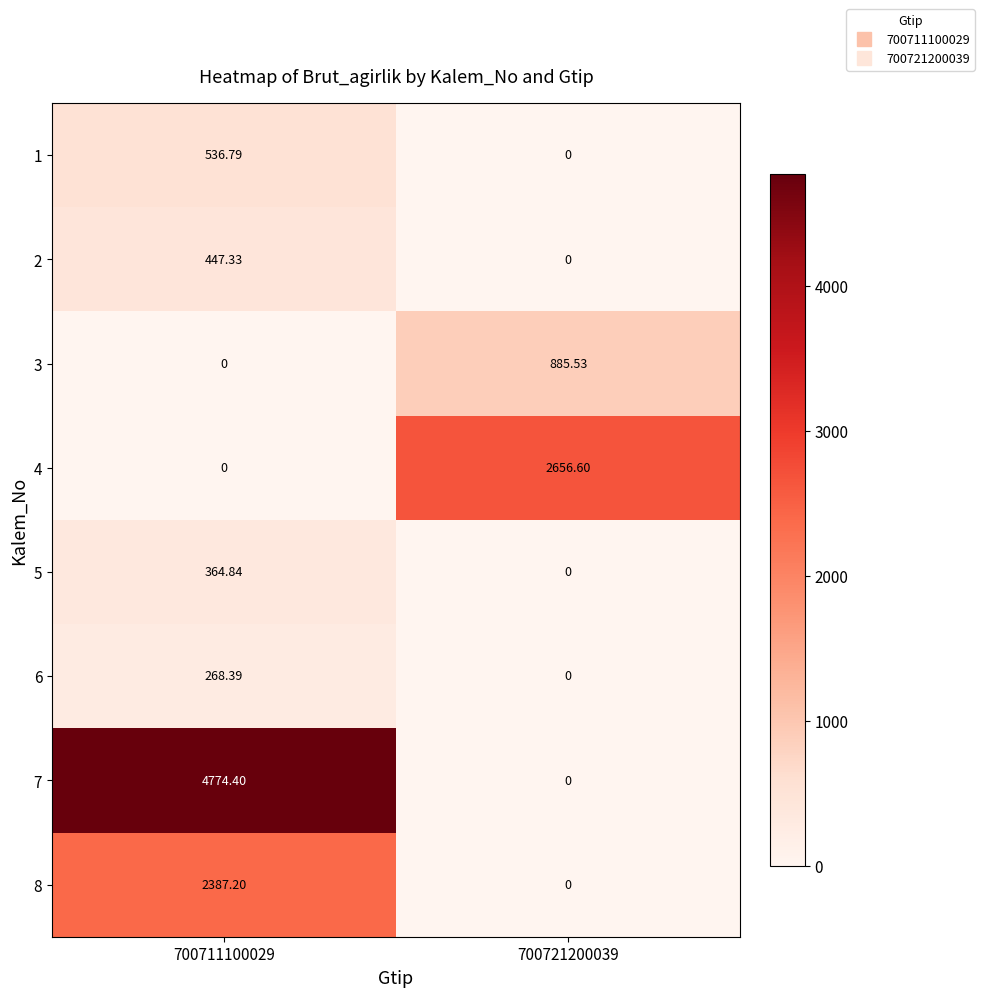

What is the maximum value shown in the chart?

4774.4